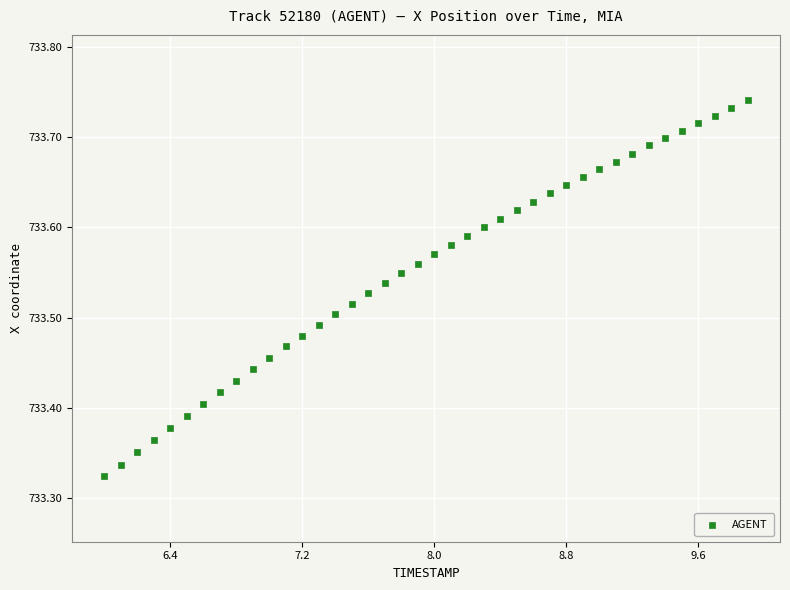

What is the range of X values (max minus min)?

3.9